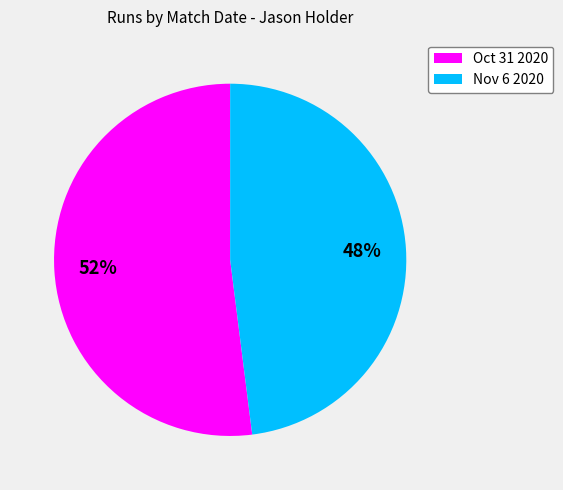

Approximately how many times larger is the value at Nov 6 2020 compared to Oct 31 2020?

0.9